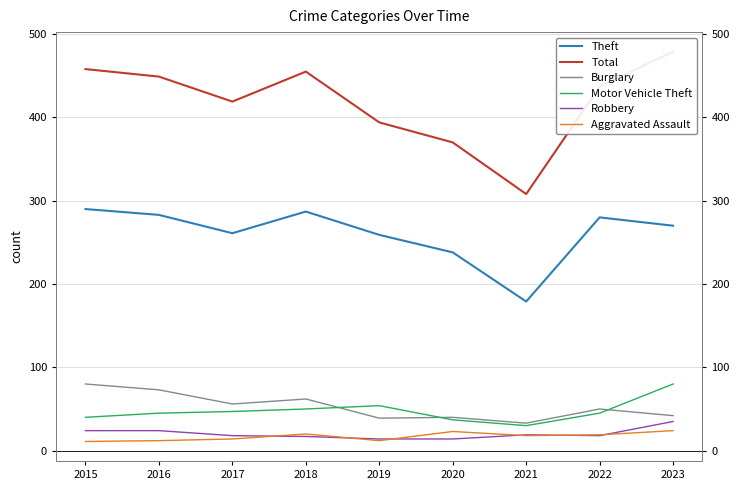

Which series changed the most between 2015 and 2020?

Total